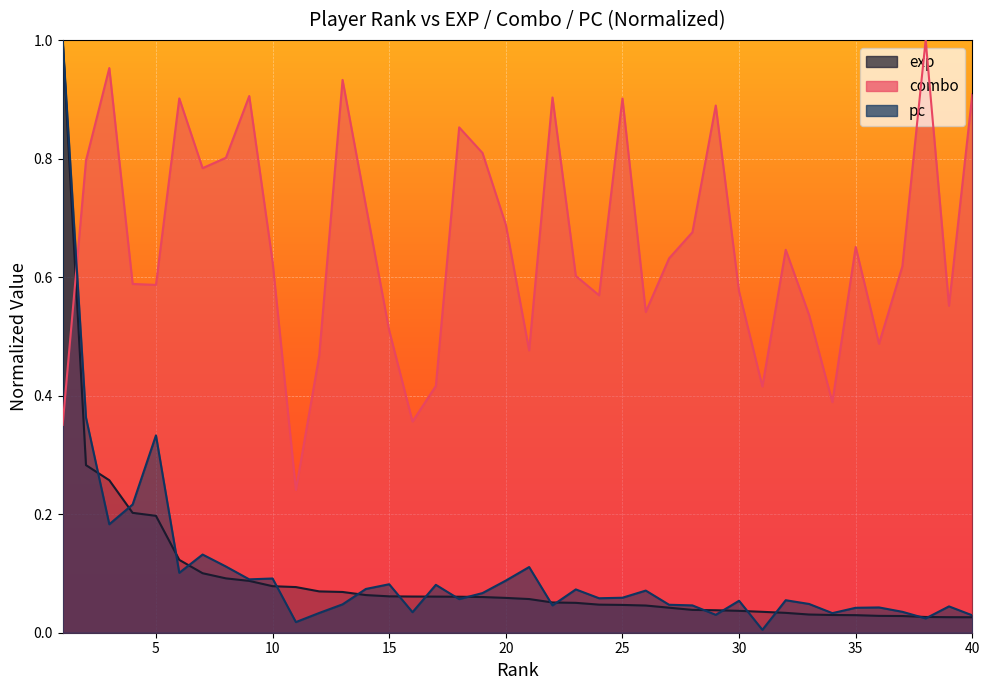

Is the value of pc at 33 greater than the value of combo at 39?

No